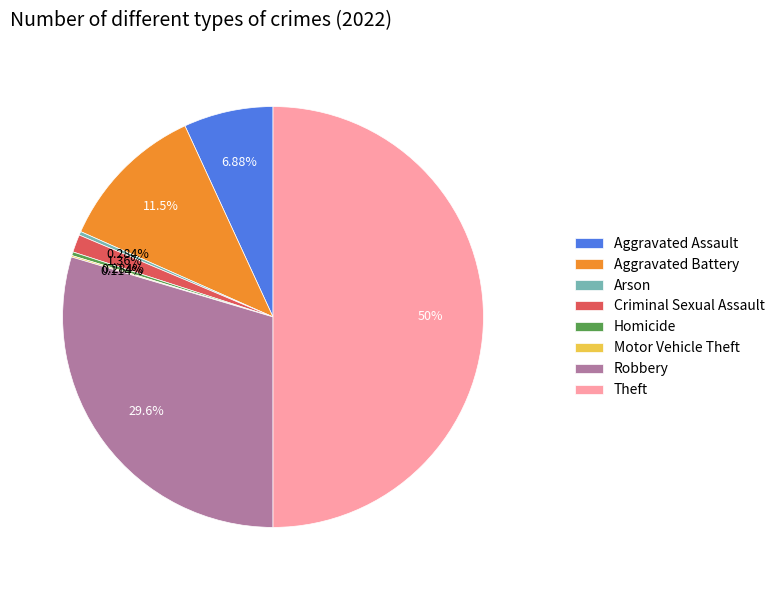

Which category has the biggest portion of the pie?

Theft